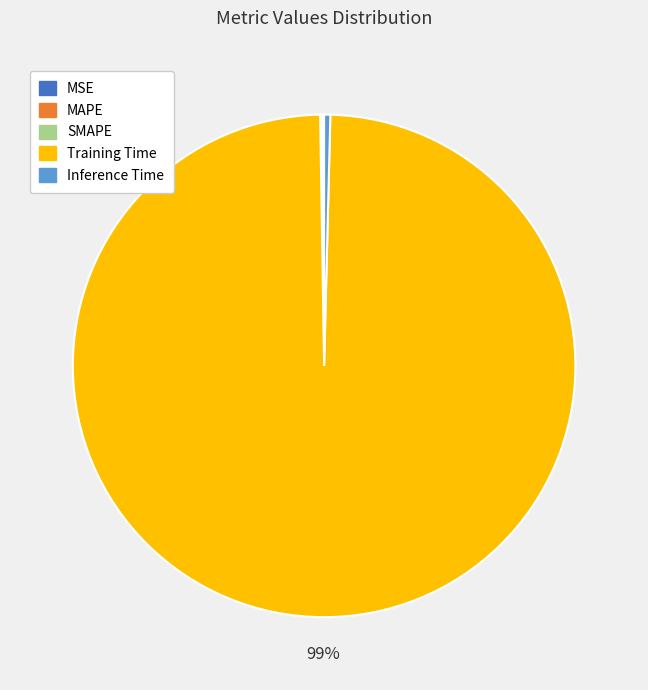

Which slice is the largest?

Training Time